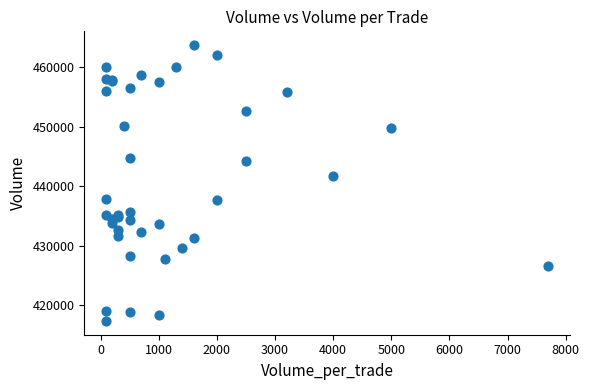

What Y value in the scatter plot is closest to 440550?

441800